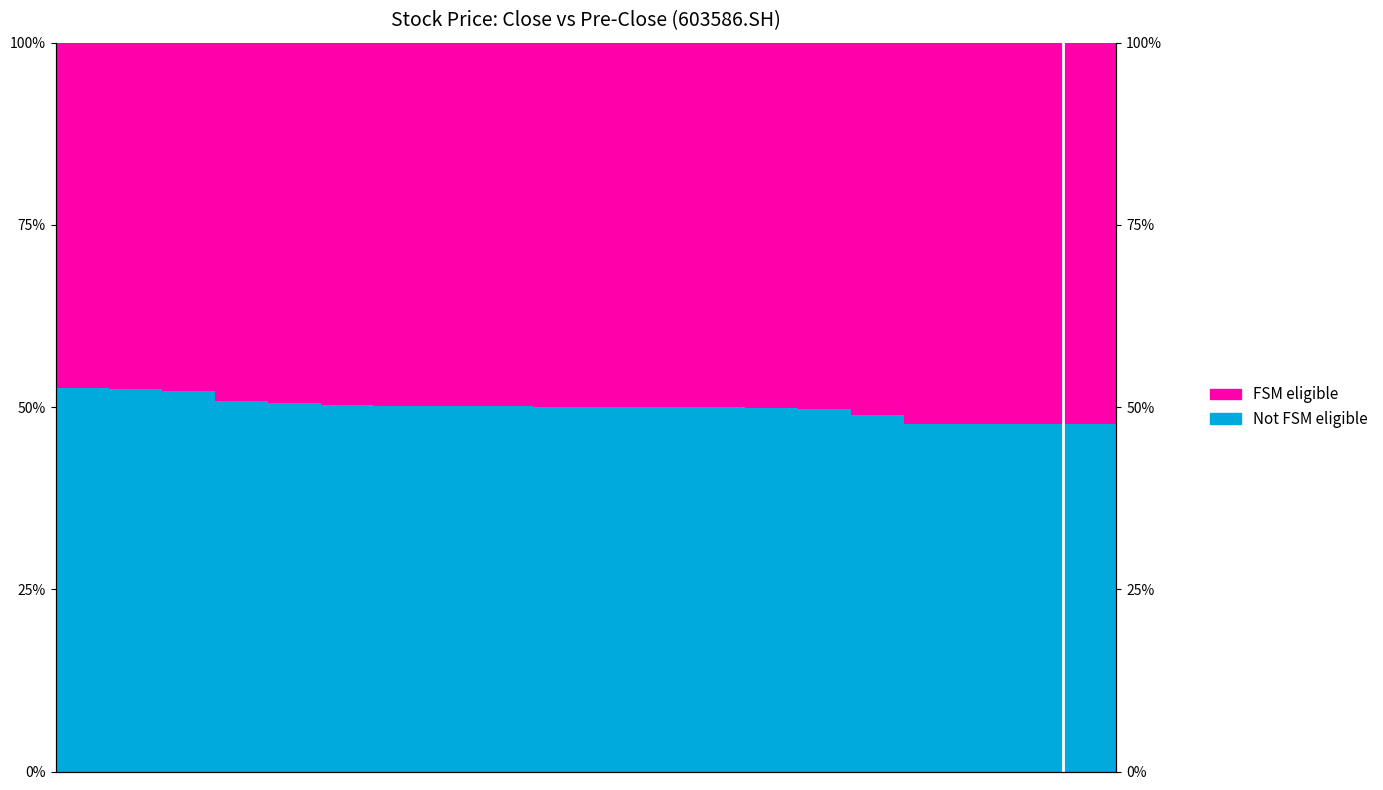

Are the bars horizontal?

No